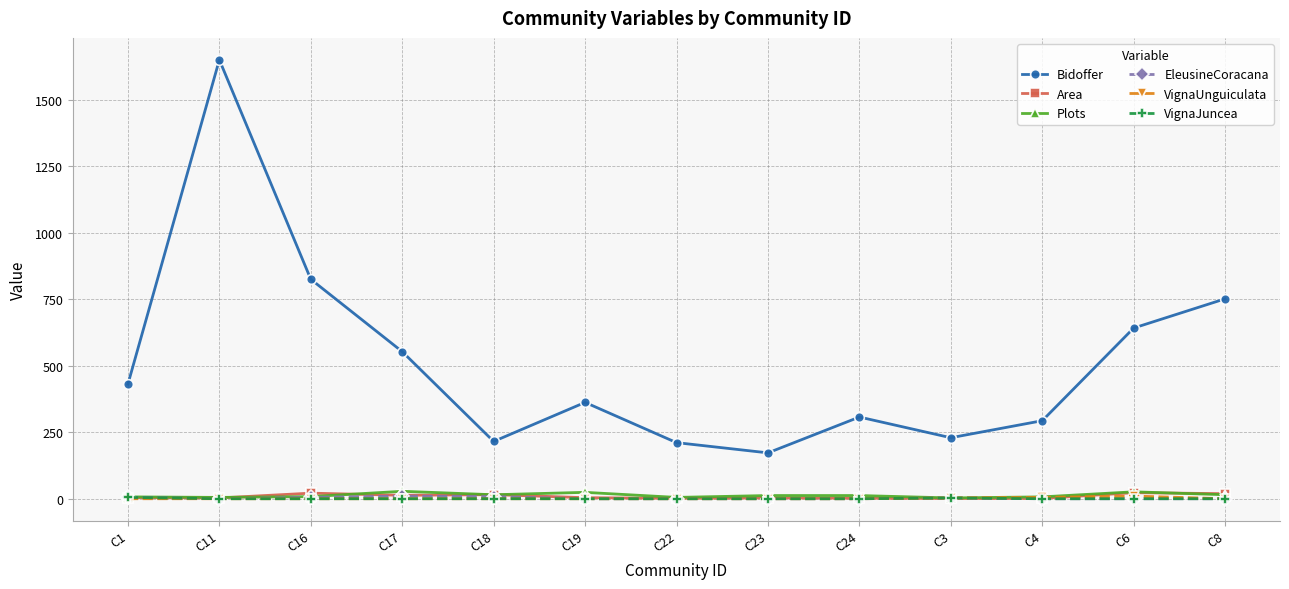

How many categories are shown in the chart?

13